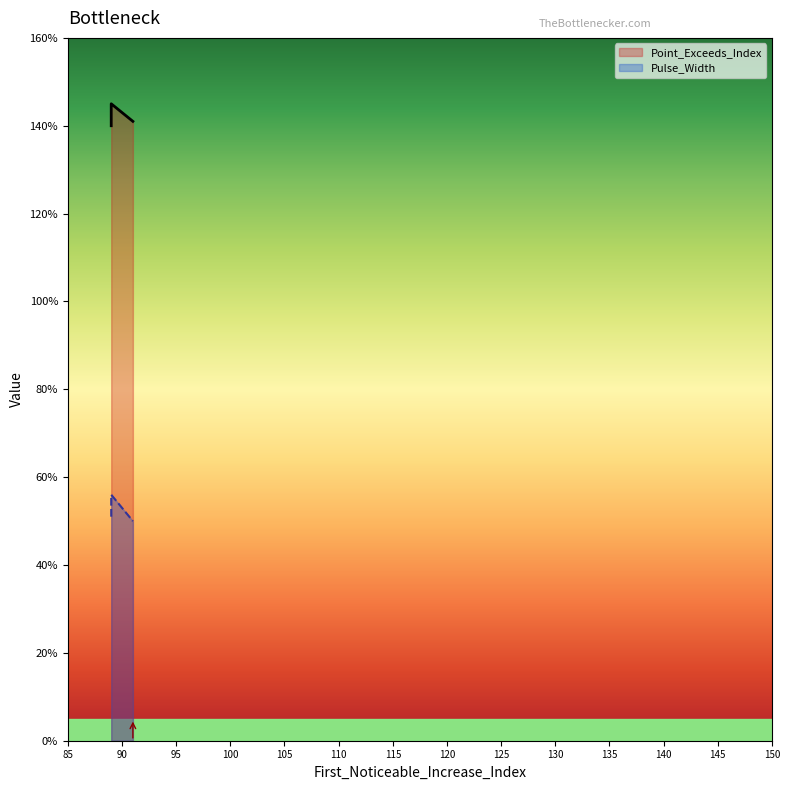

Does the chart display data point markers on the line(s)?

No